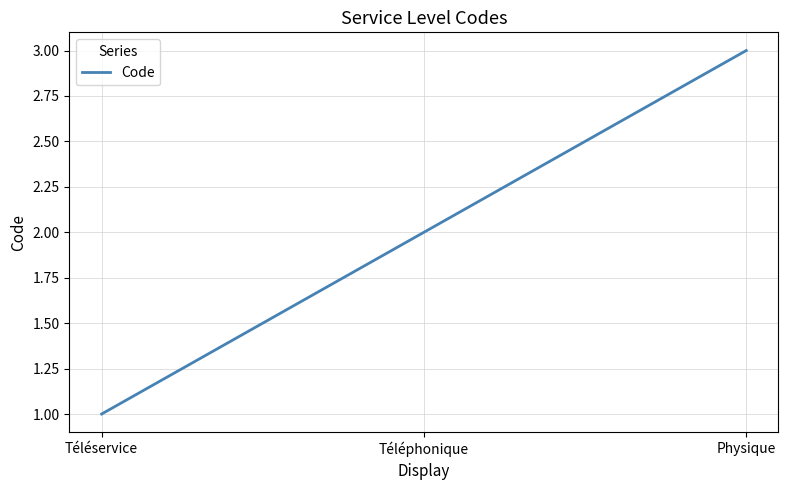

What is the sum of all values?

6